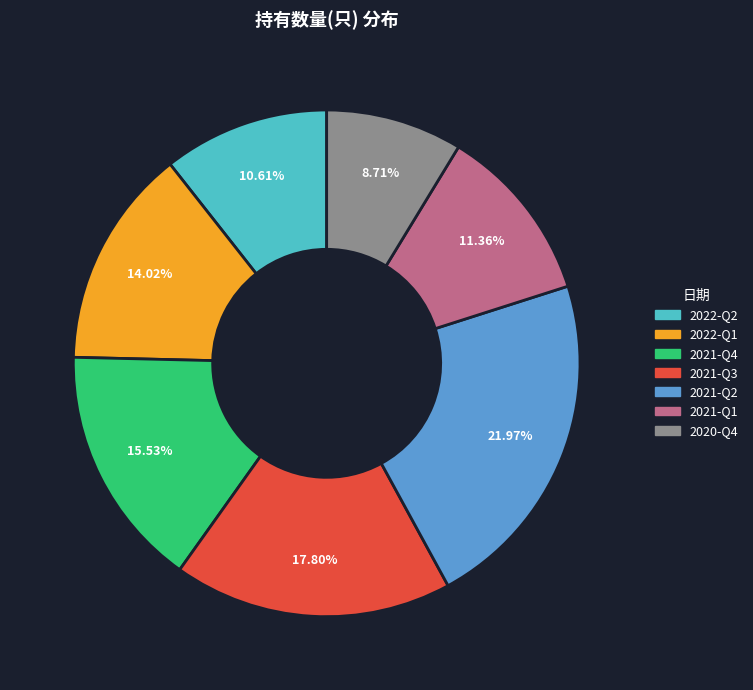

Is it true that 2020-Q4 is 2% of the pie?

False